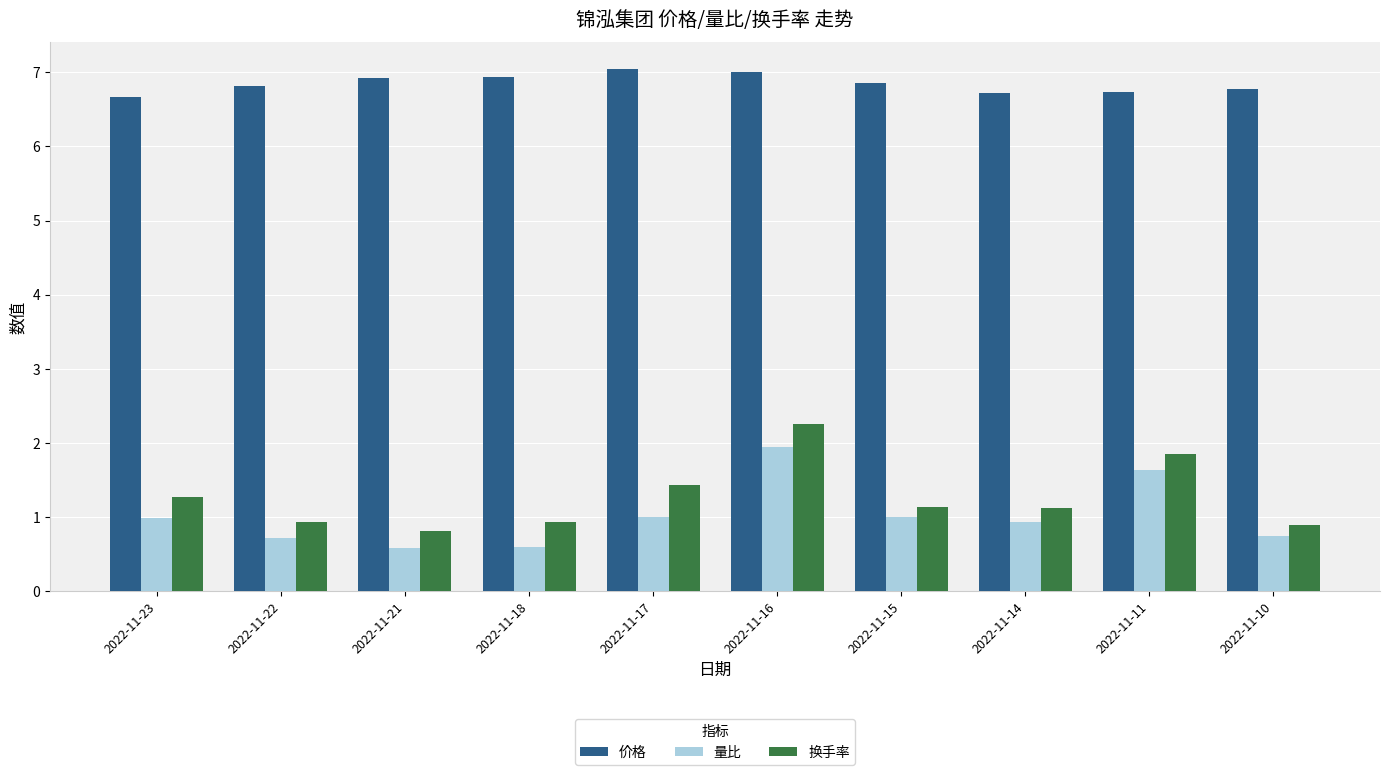

Which series has the largest range (max minus min)?

换手率